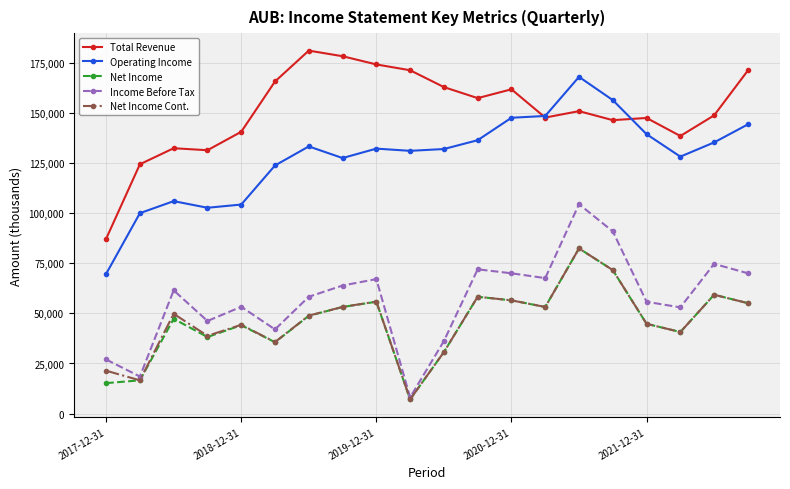

True or false: Total Revenue and Income Before Tax cross at least once.

False